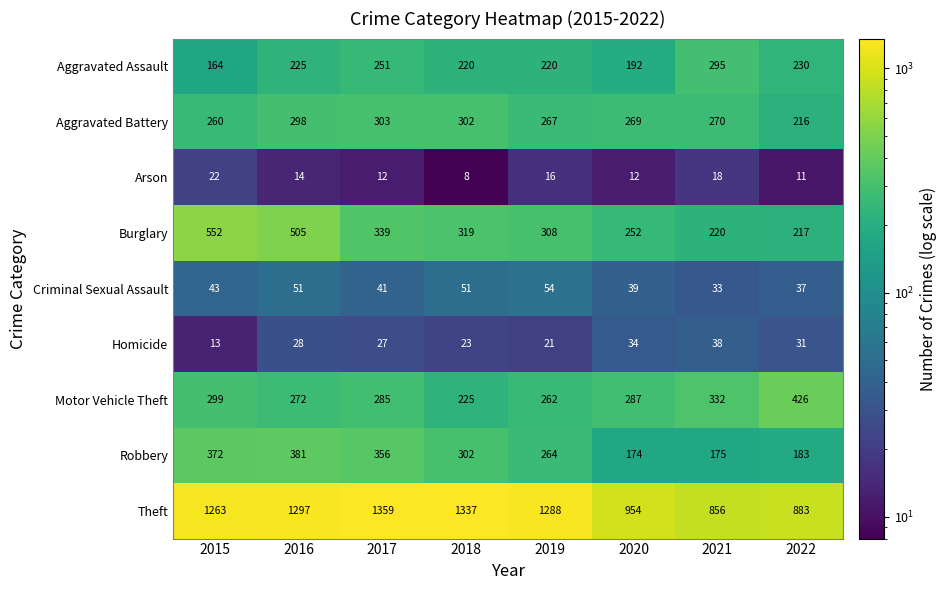

What is the sum of all Burglary values?

2712